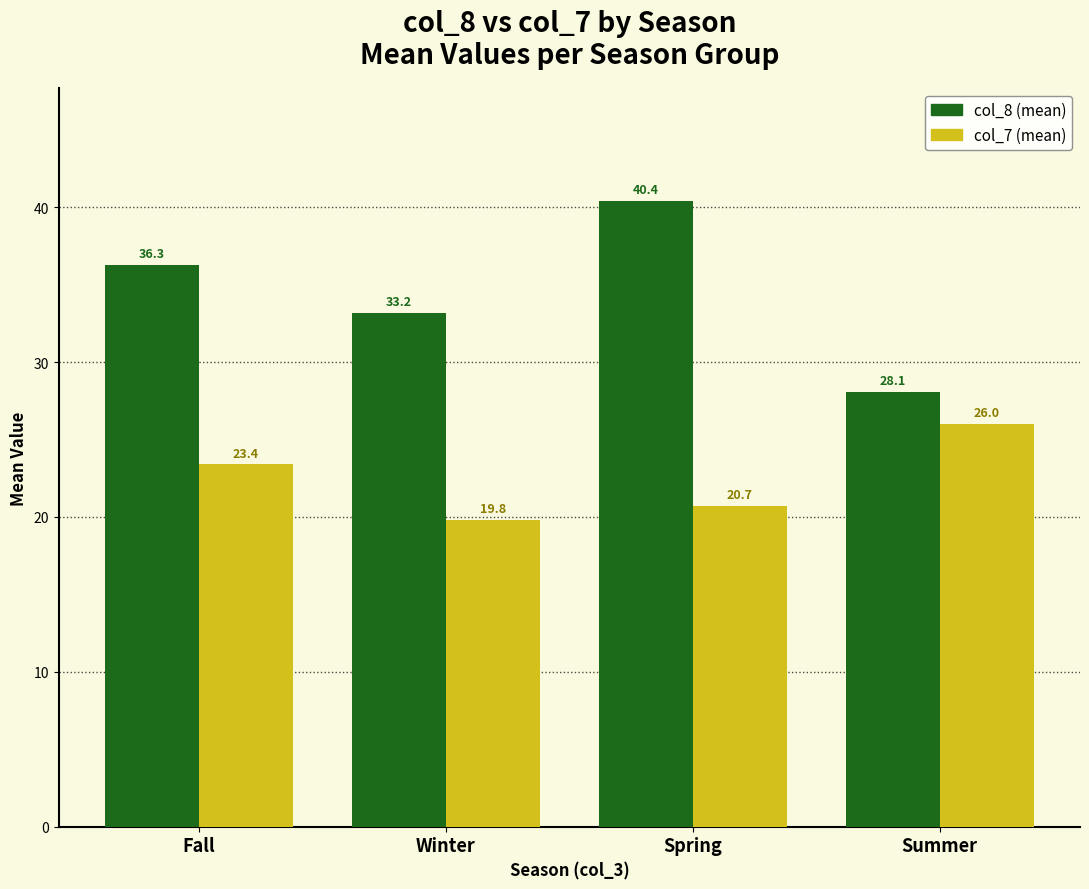

What position from the left is Winter?

2